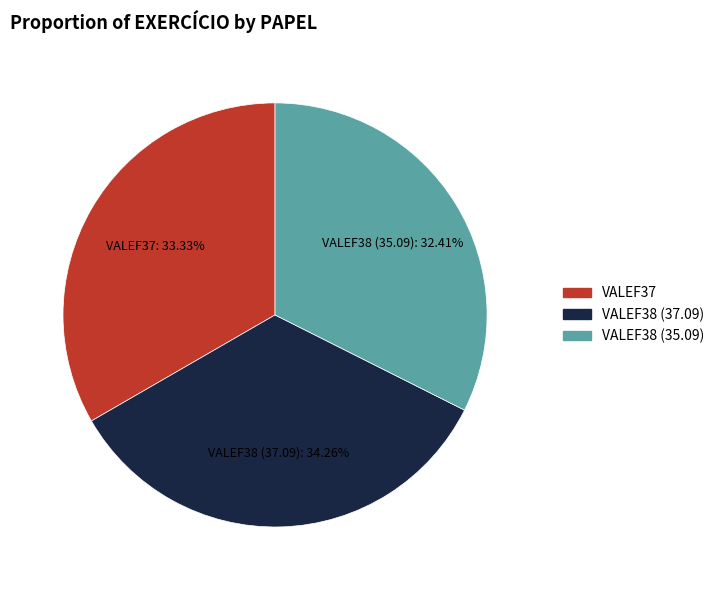

To the nearest percent, what is the difference between the largest and smallest slice percentages?

2%